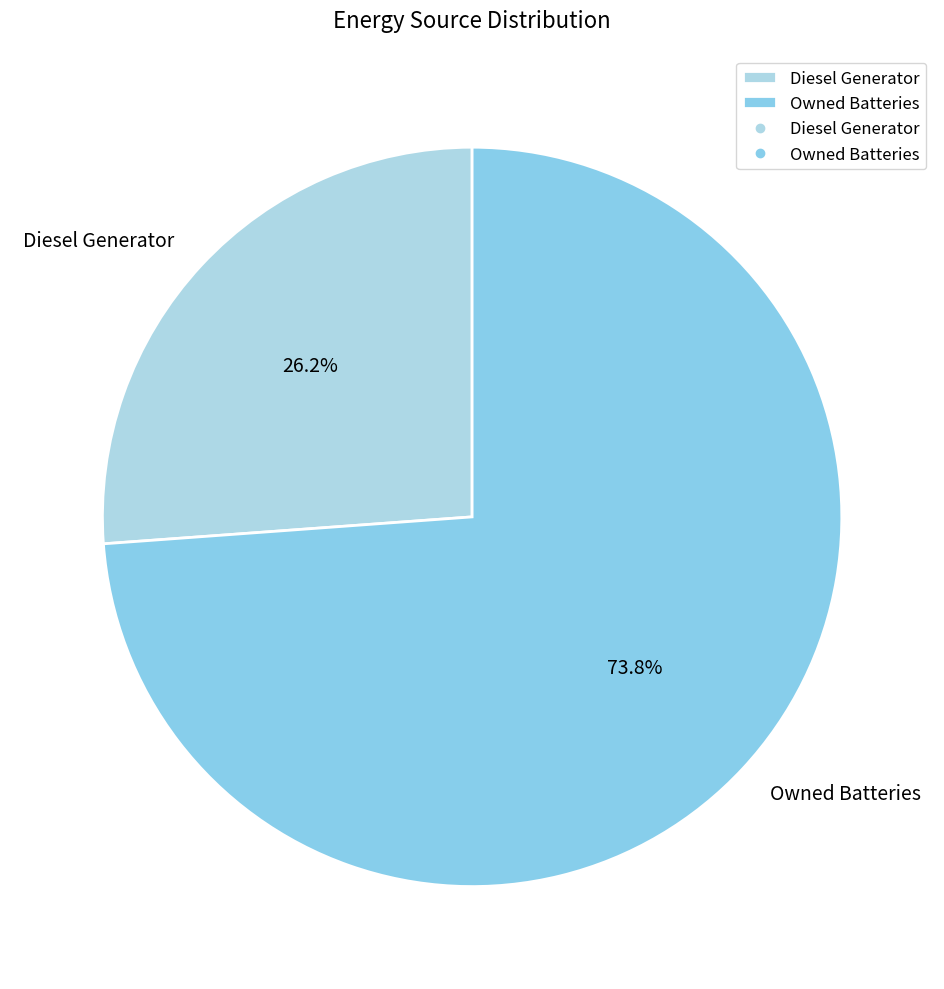

Is the sum of Owned Batteries and Diesel Generator greater than half?

Yes